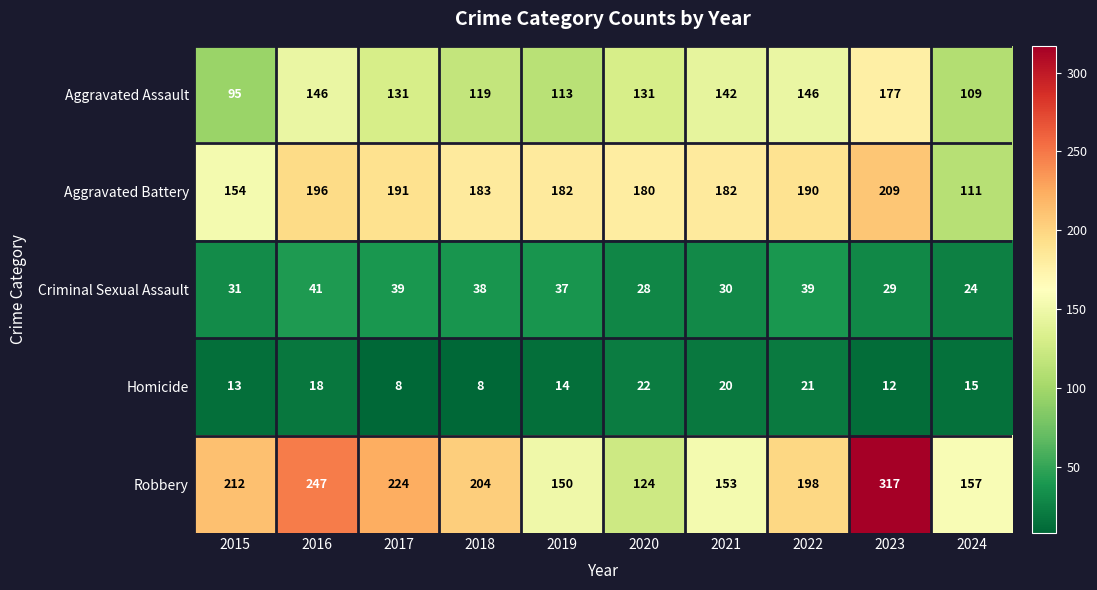

At 2024, list the series in order from largest to smallest.

Robbery, Aggravated Battery, Aggravated Assault, Criminal Sexual Assault, Homicide